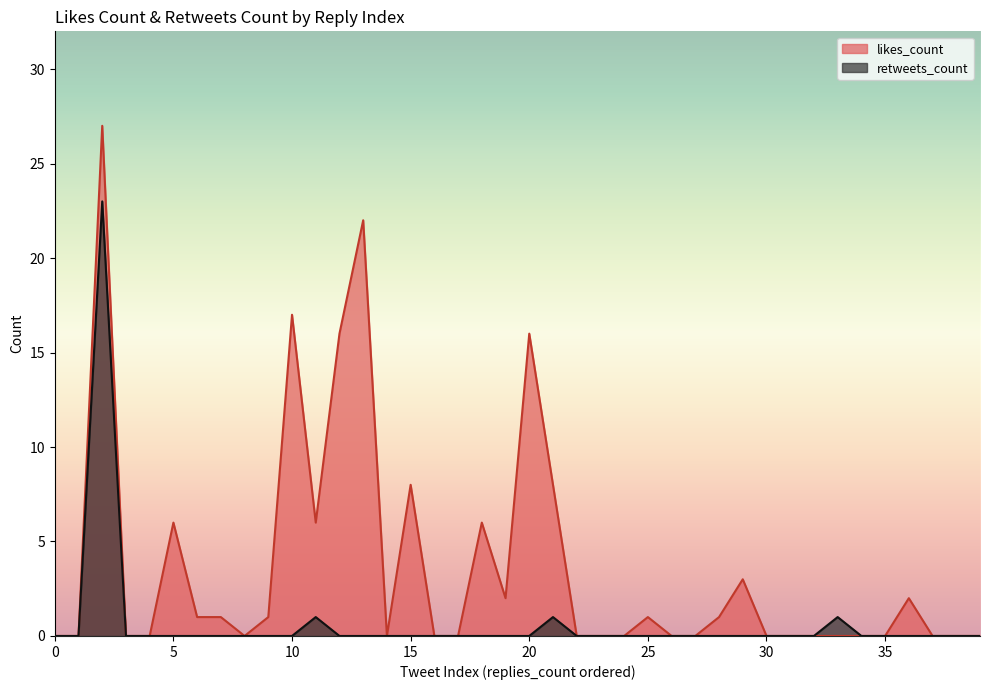

True or false: retweets_count and likes_count intersect in this chart.

False